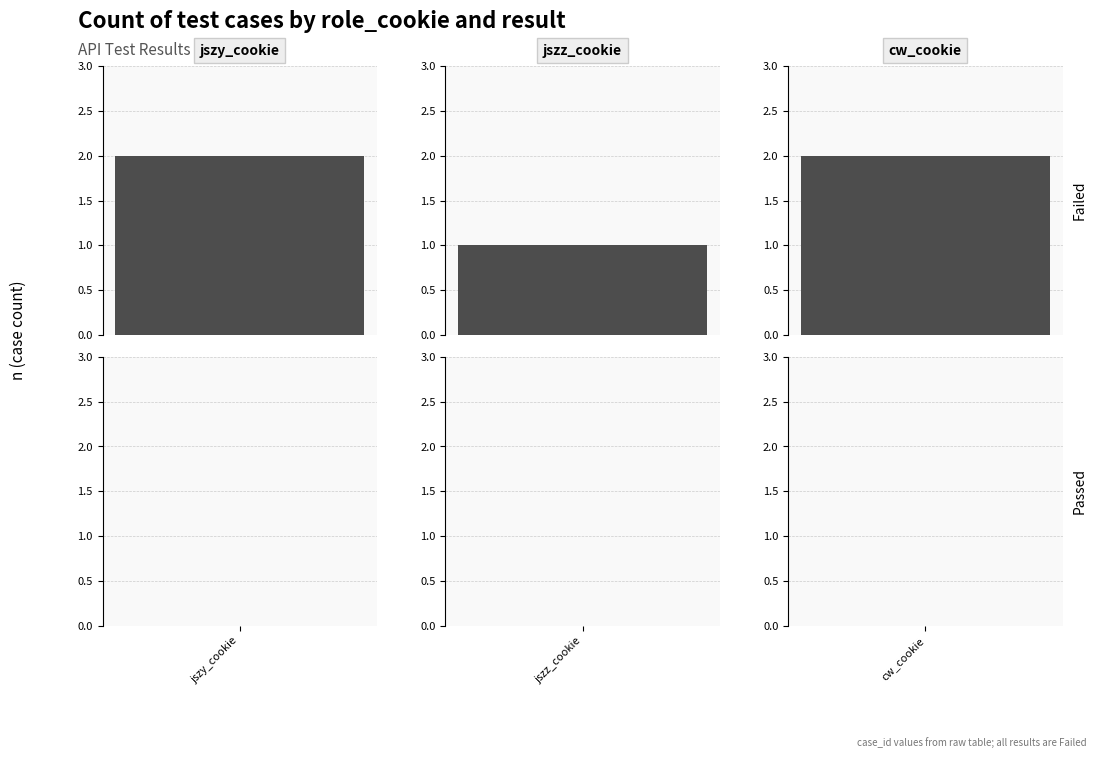

What is the difference between the maximum and minimum values?

1